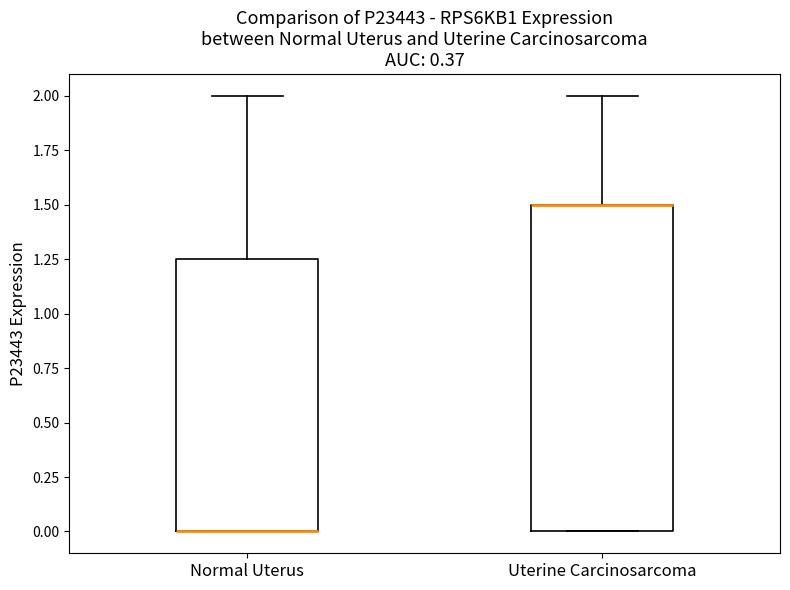

Reading left to right, read every box against the y-axis: the position of its median line, the range the box covers, and the ends of its whiskers. The values are not printed on the chart, so give them approximately, as read against the axis.

Normal Uterus: median 0.00 (drawn on the box's lower edge), box 0.00 to 1.25, whiskers 0.00 to 2.00
Uterine Carcinosarcoma: median 1.50 (drawn on the box's upper edge), box 0.00 to 1.50, whiskers 0.00 to 2.00